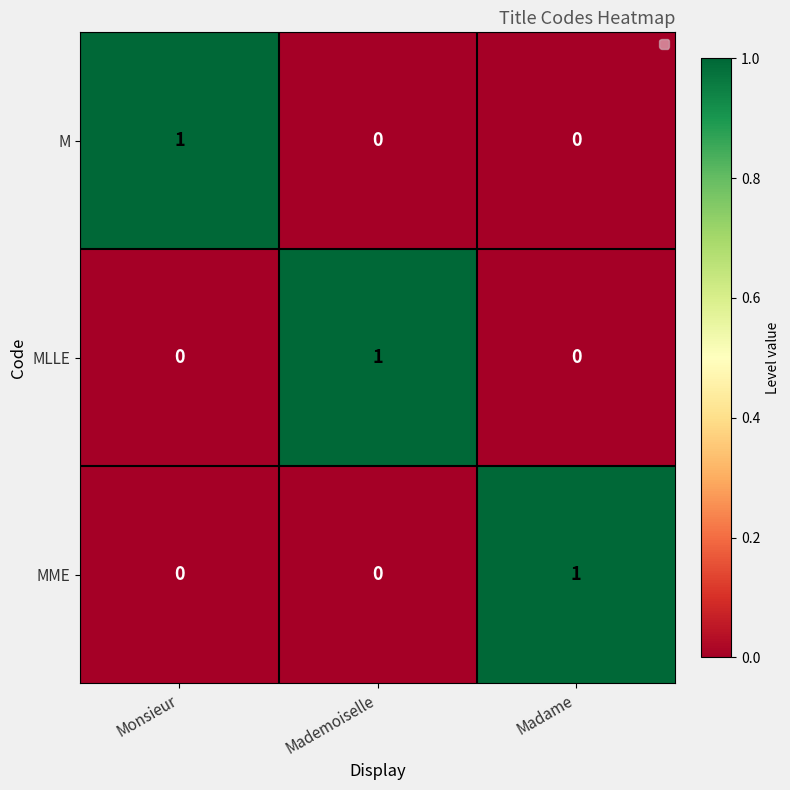

Reading left to right, list all the values displayed in this chart.

M: Monsieur=1	Mademoiselle=0	Madame=0
MLLE: Monsieur=0	Mademoiselle=1	Madame=0
MME: Monsieur=0	Mademoiselle=0	Madame=1